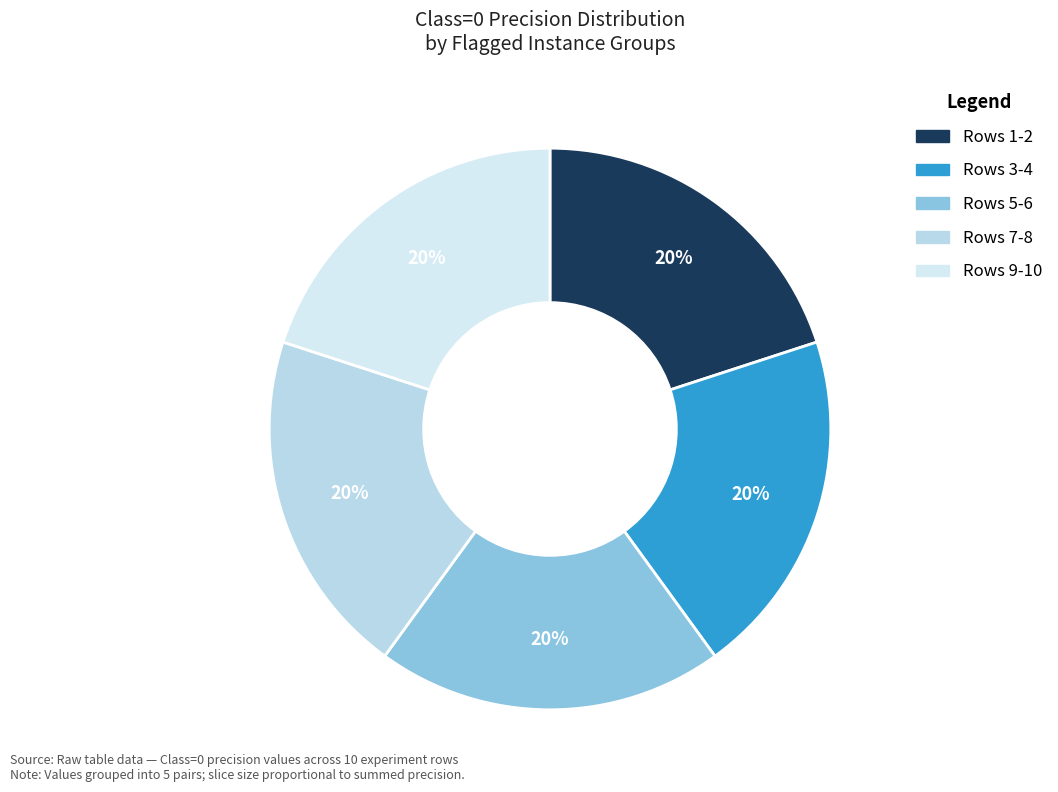

Count the number of slices in the pie.

5